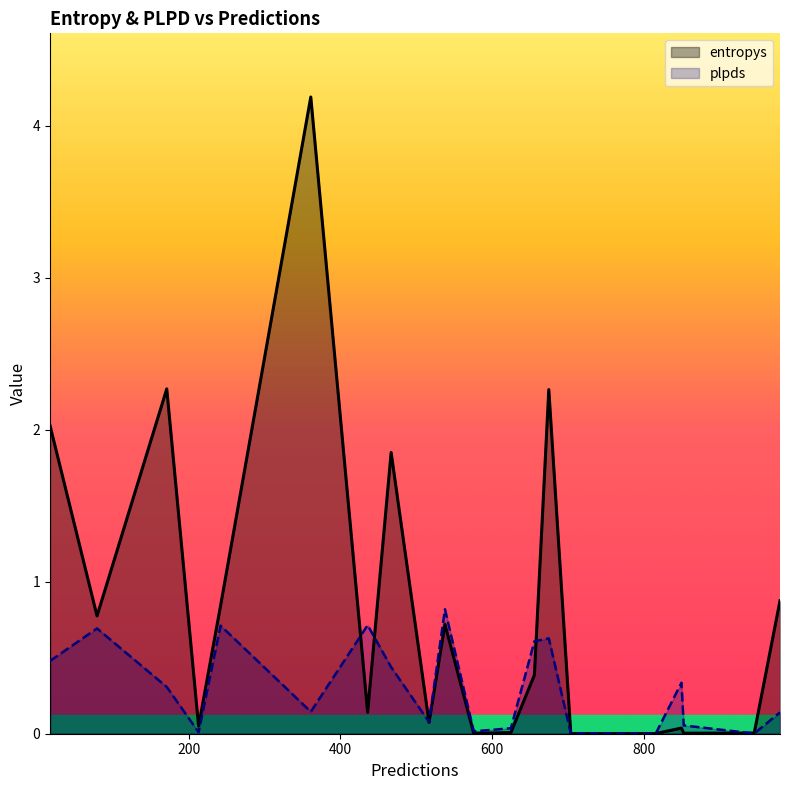

List the series in order of their peak value, lowest first.

plpds, entropys